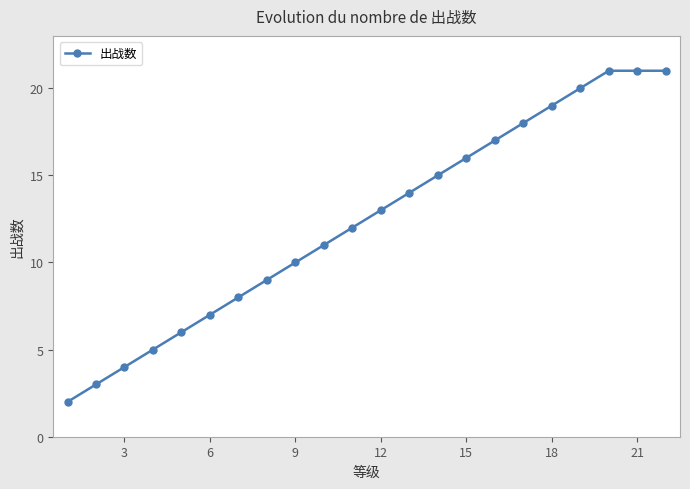

What is the maximum value shown in the chart?

21